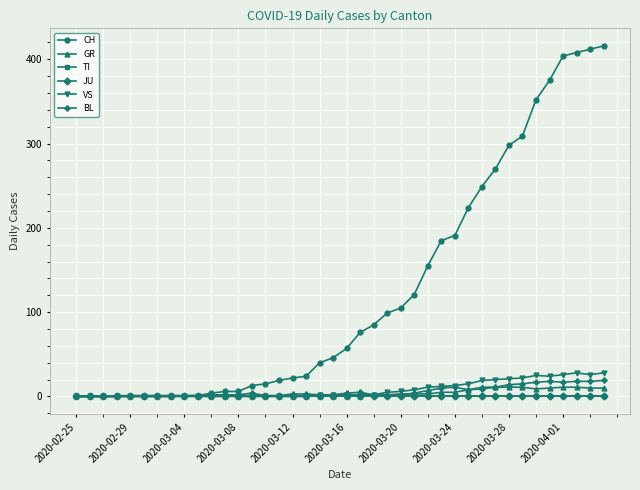

Does the chart have visible grid lines?

Yes